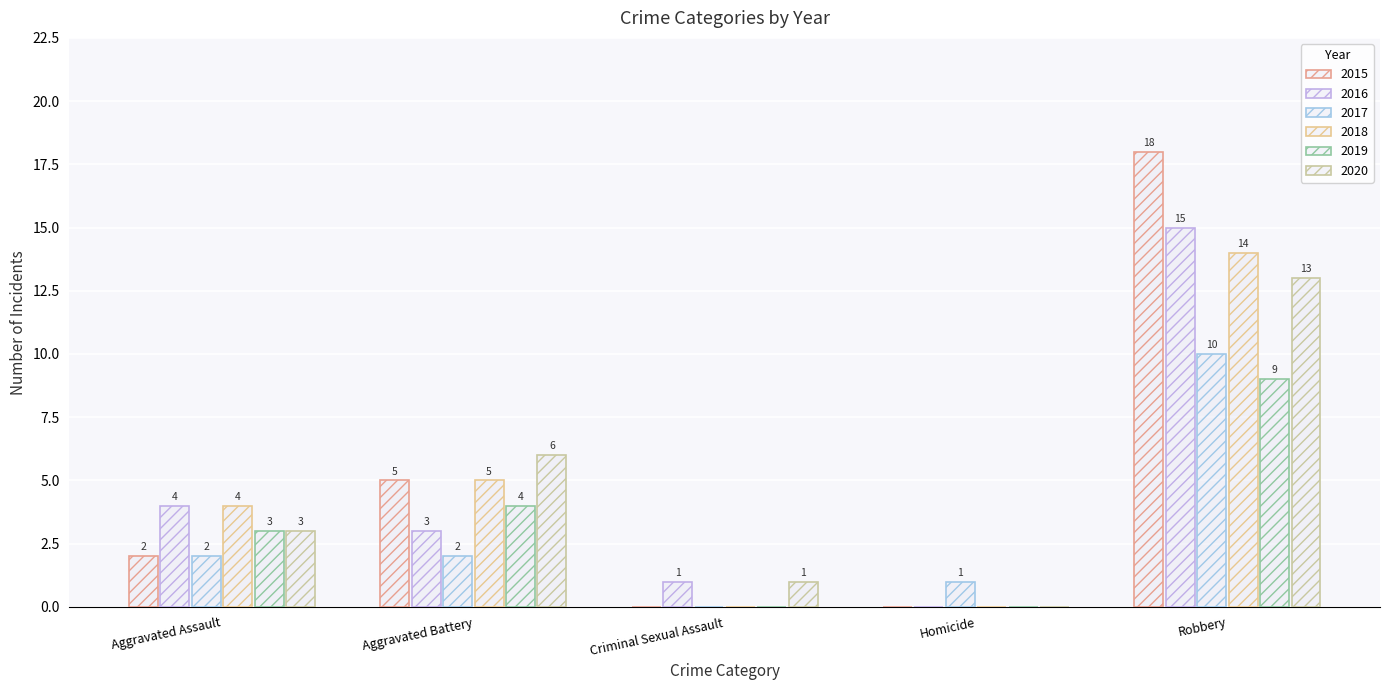

Is it true that 2015 equals 7 at Criminal Sexual Assault?

False